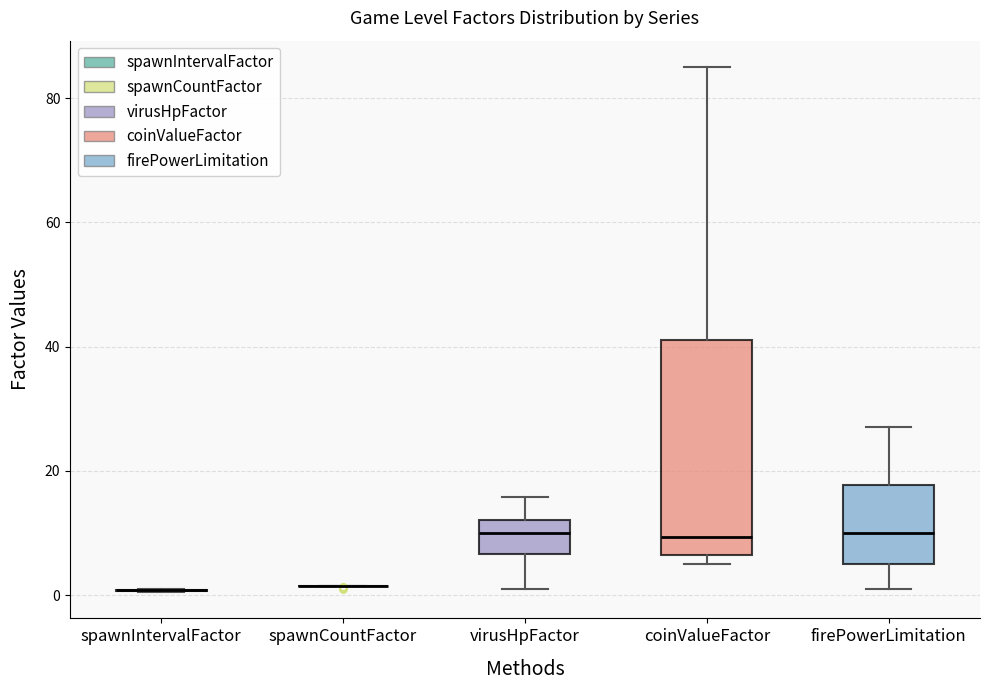

Comparing the boxes themselves (not the whiskers), which one is the tallest?

coinValueFactor